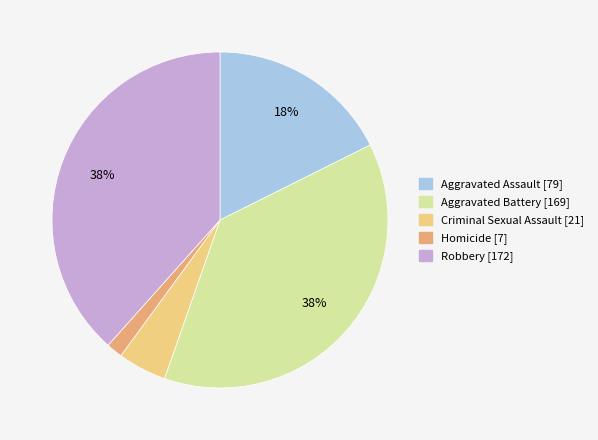

Count the number of slices in the pie.

5